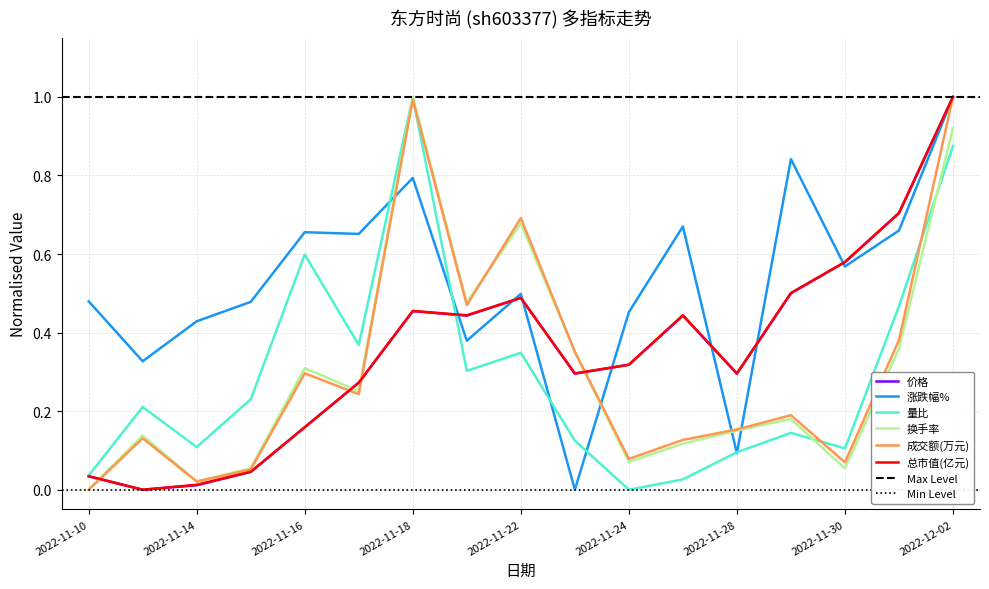

At which category does 换手率 reach its first local peak?

2022-11-11